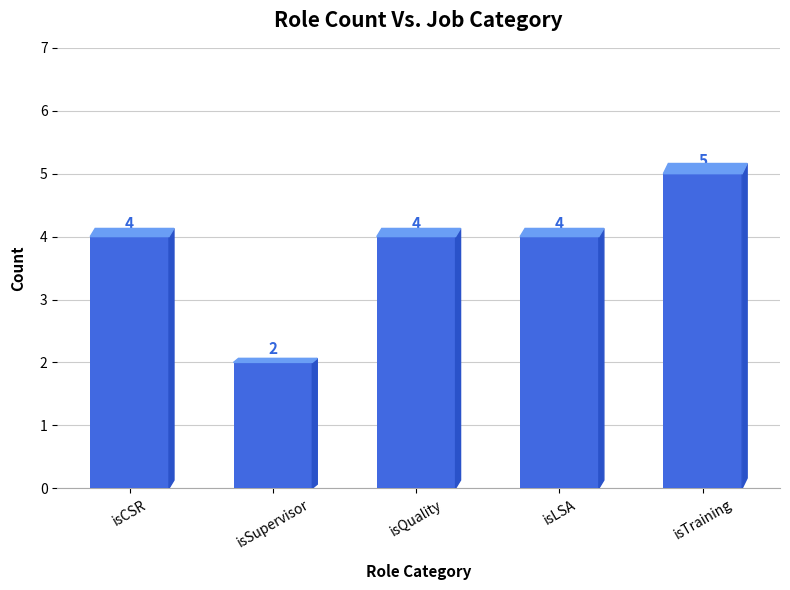

Count the values in the range 4 to 5.

4